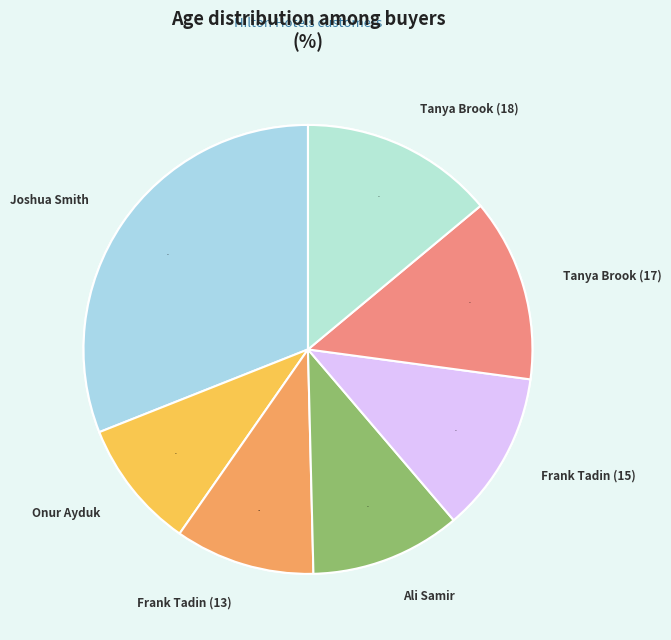

What is the change in value from Frank Tadin (15) to Tanya Brook (18)?

+3